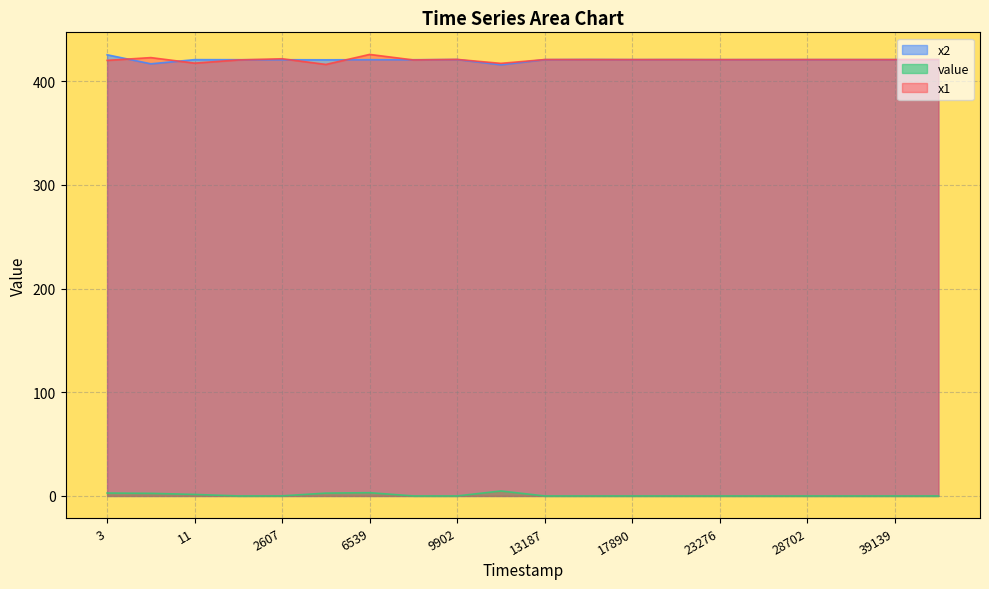

How many interior local peaks does the x2 series have?

6